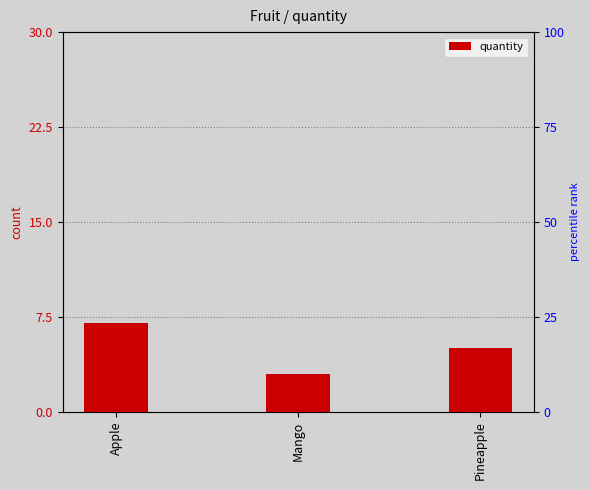

Reading left to right, list all the values displayed in this chart.

7	3	5